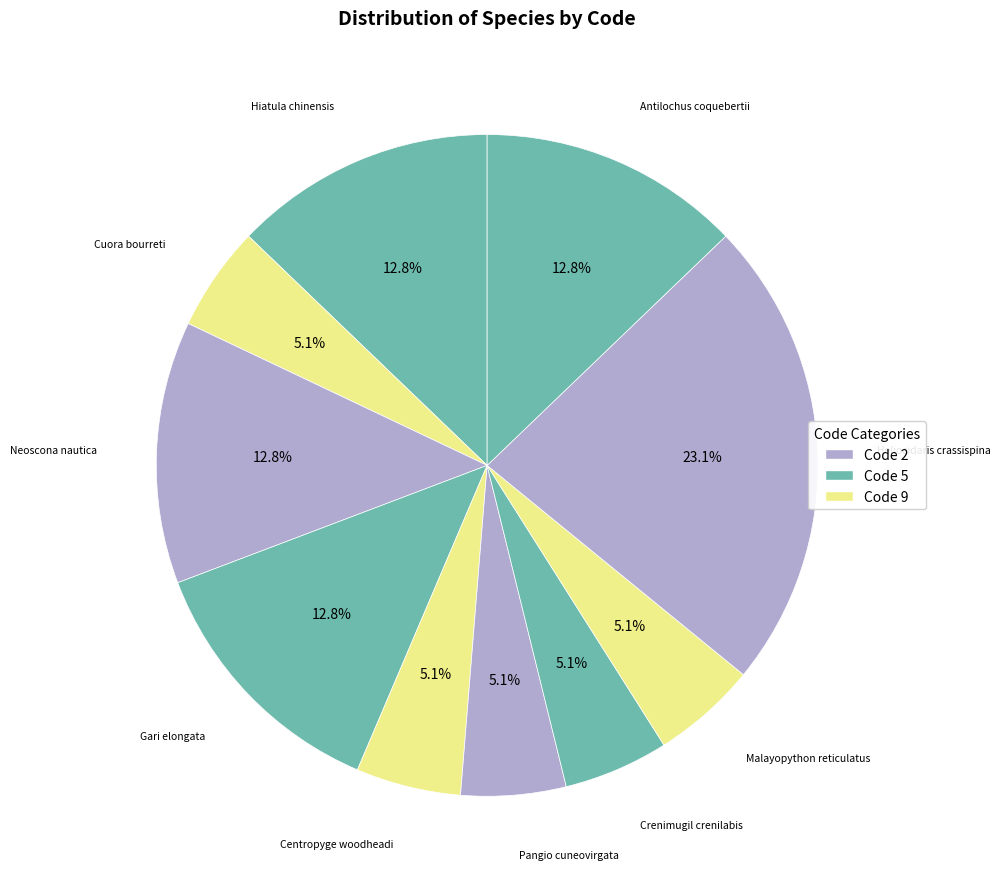

Count the number of slices in the pie.

10